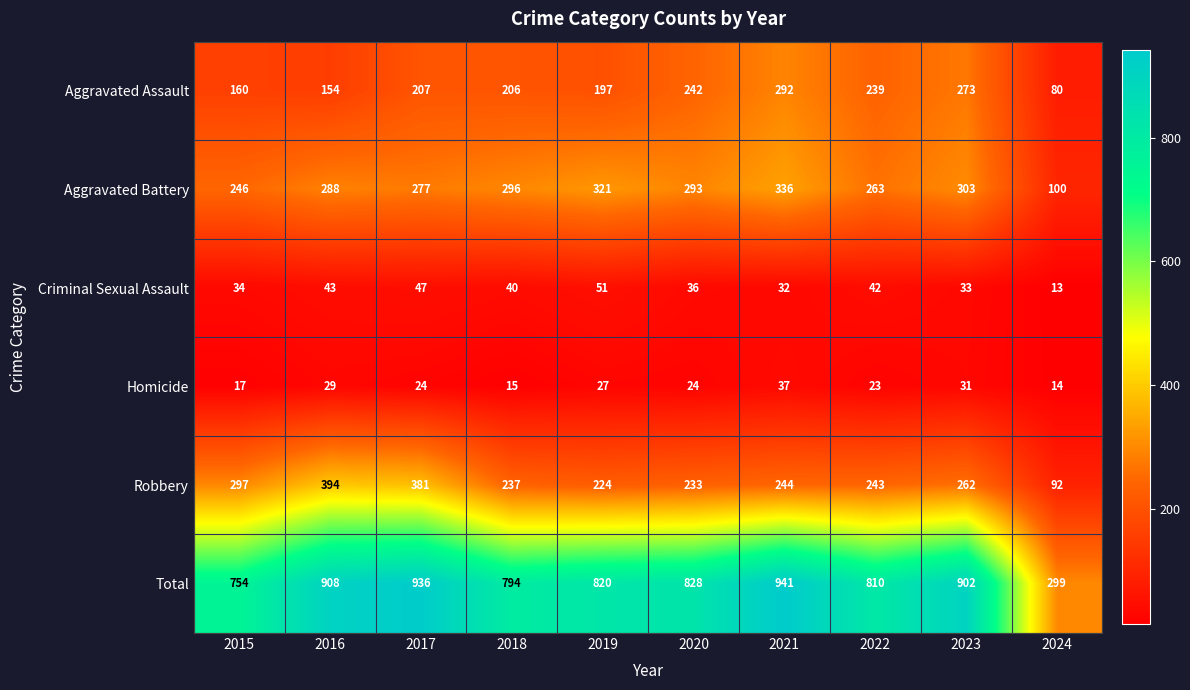

What is the minimum value shown in the chart?

13